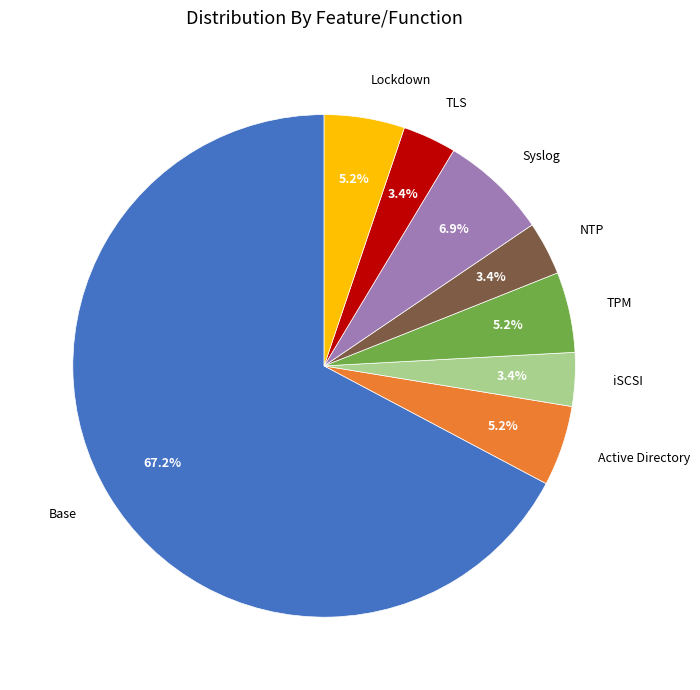

Does any single category account for the majority?

Yes